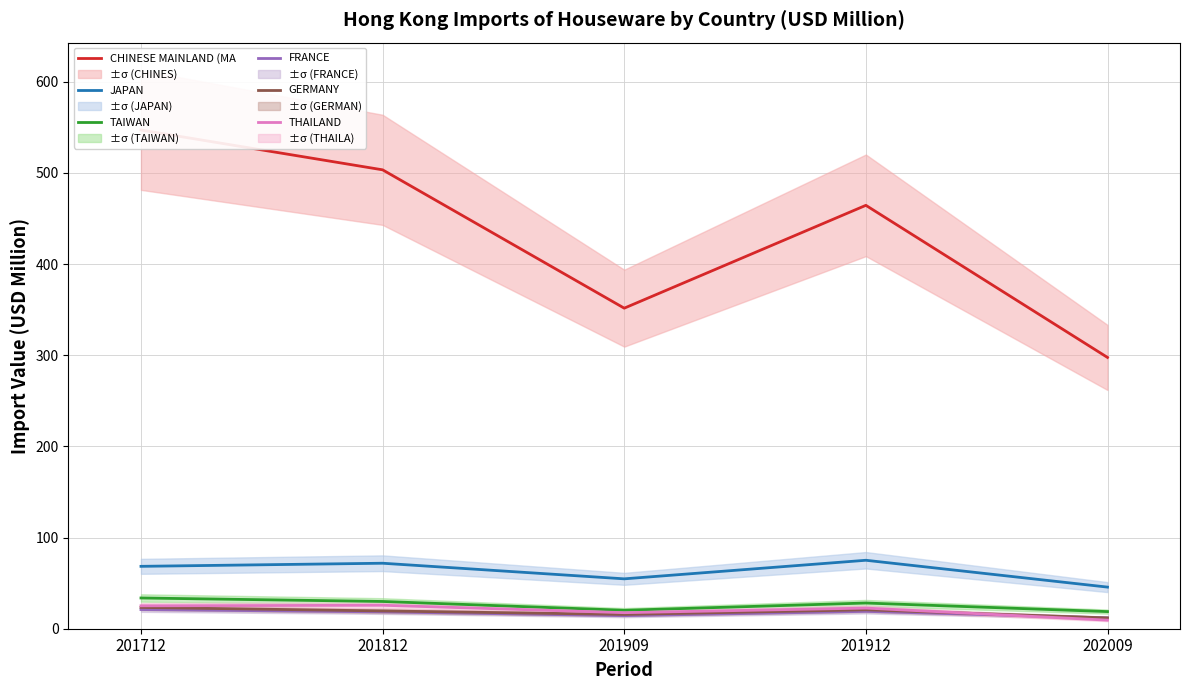

What is the minimum value shown in the chart?

9.4